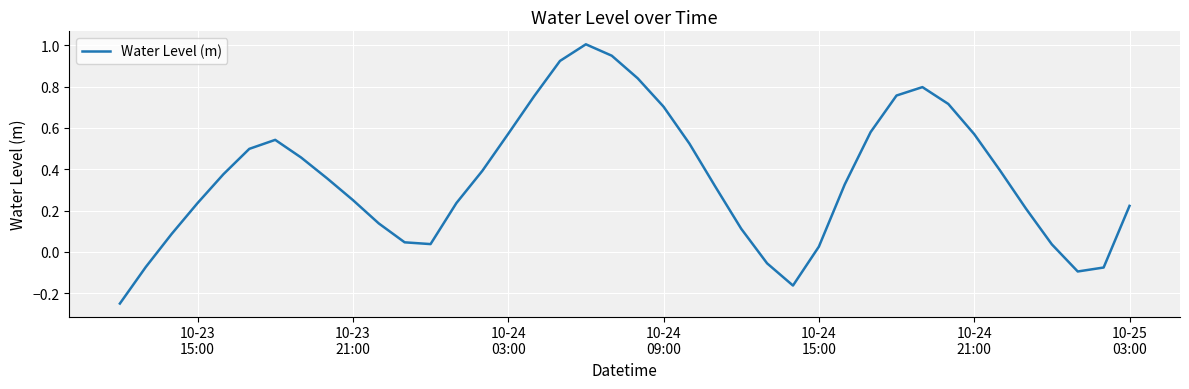

What is the difference between the maximum and minimum values?

1.3